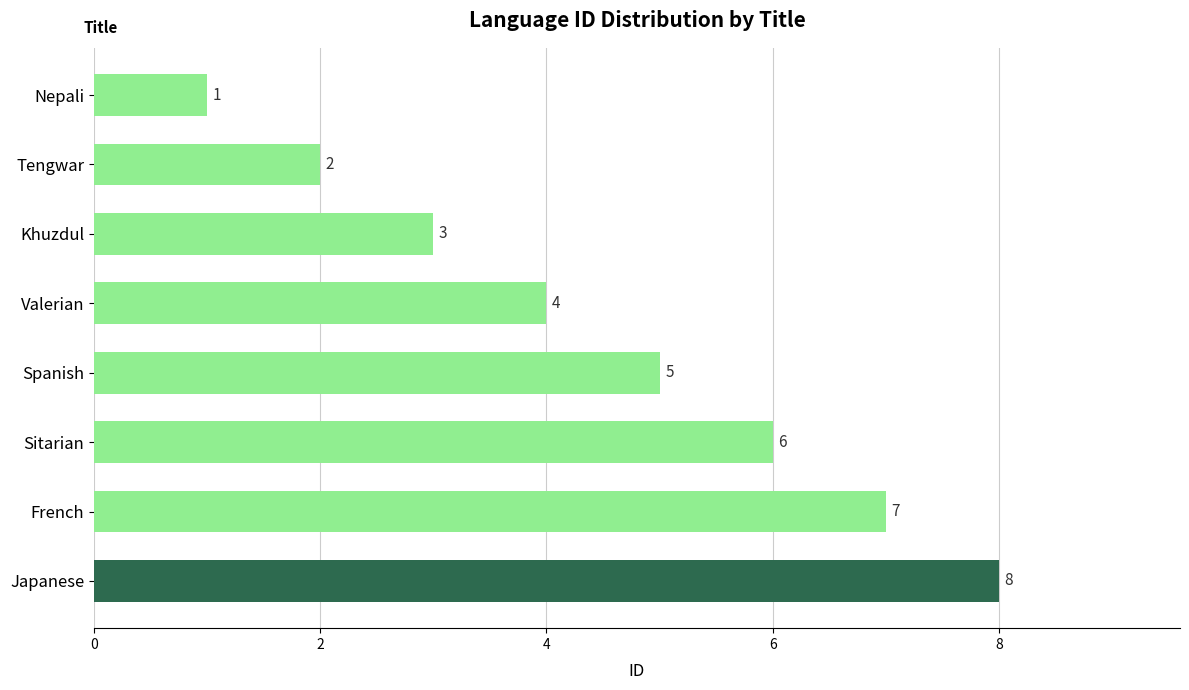

List the labels in order of value, largest first.

Japanese, French, Sitarian, Spanish, Valerian, Khuzdul, Tengwar, Nepali